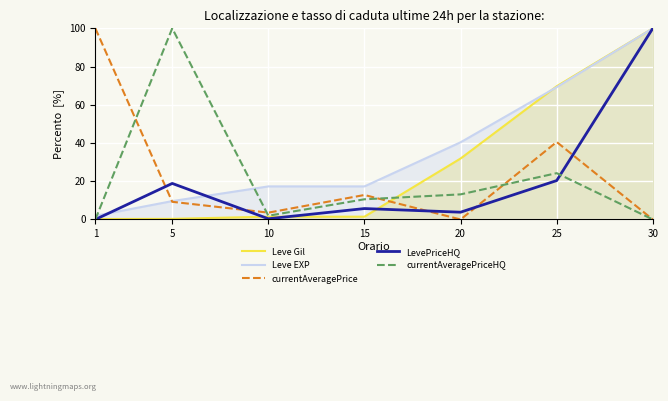

What is the value of the Leve EXP point at the 3rd from the left?

17.3